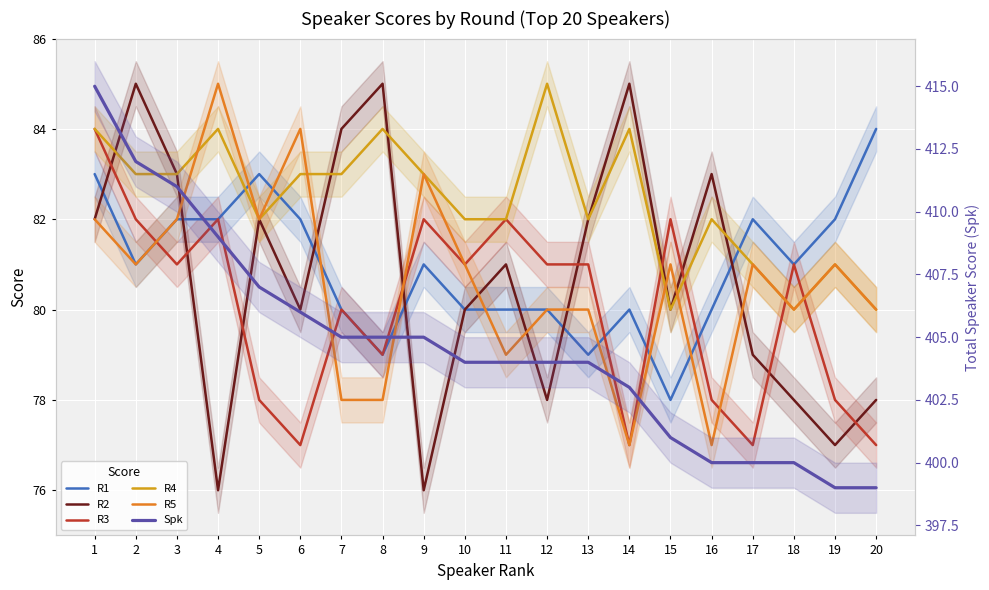

The R3 series shows 34 at 17. True or false?

False